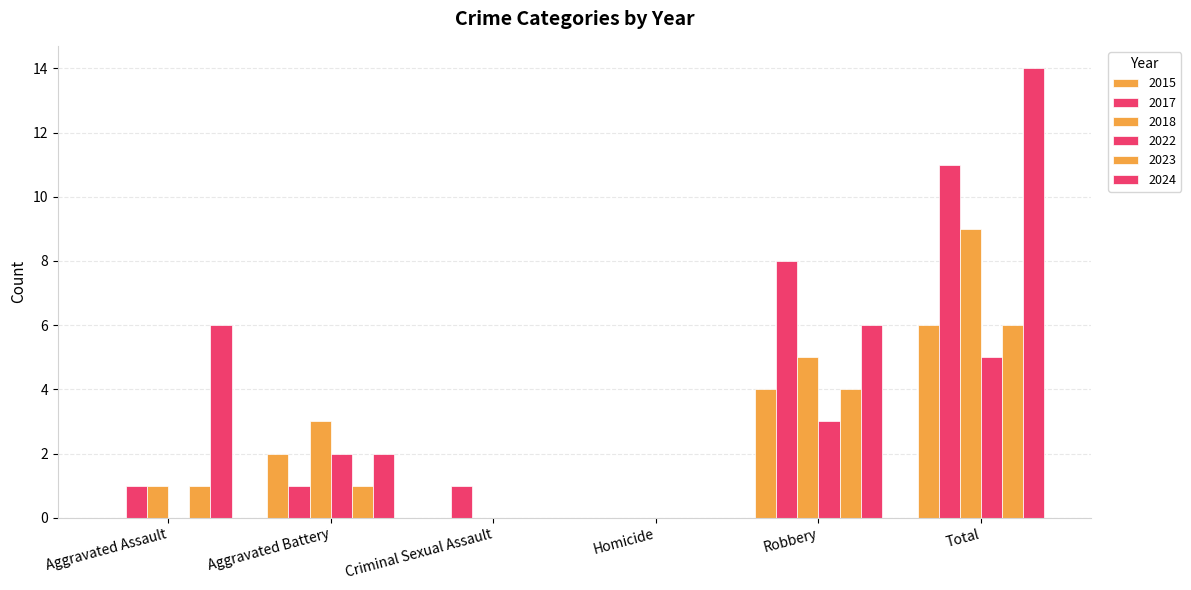

Reading left to right, list all the values displayed in this chart.

2015: Aggravated Assault=0	Aggravated Battery=2	Criminal Sexual Assault=0	Homicide=0	Robbery=4	Total=6
2017: Aggravated Assault=1	Aggravated Battery=1	Criminal Sexual Assault=1	Homicide=0	Robbery=8	Total=11
2018: Aggravated Assault=1	Aggravated Battery=3	Criminal Sexual Assault=0	Homicide=0	Robbery=5	Total=9
2022: Aggravated Assault=0	Aggravated Battery=2	Criminal Sexual Assault=0	Homicide=0	Robbery=3	Total=5
2023: Aggravated Assault=1	Aggravated Battery=1	Criminal Sexual Assault=0	Homicide=0	Robbery=4	Total=6
2024: Aggravated Assault=6	Aggravated Battery=2	Criminal Sexual Assault=0	Homicide=0	Robbery=6	Total=14